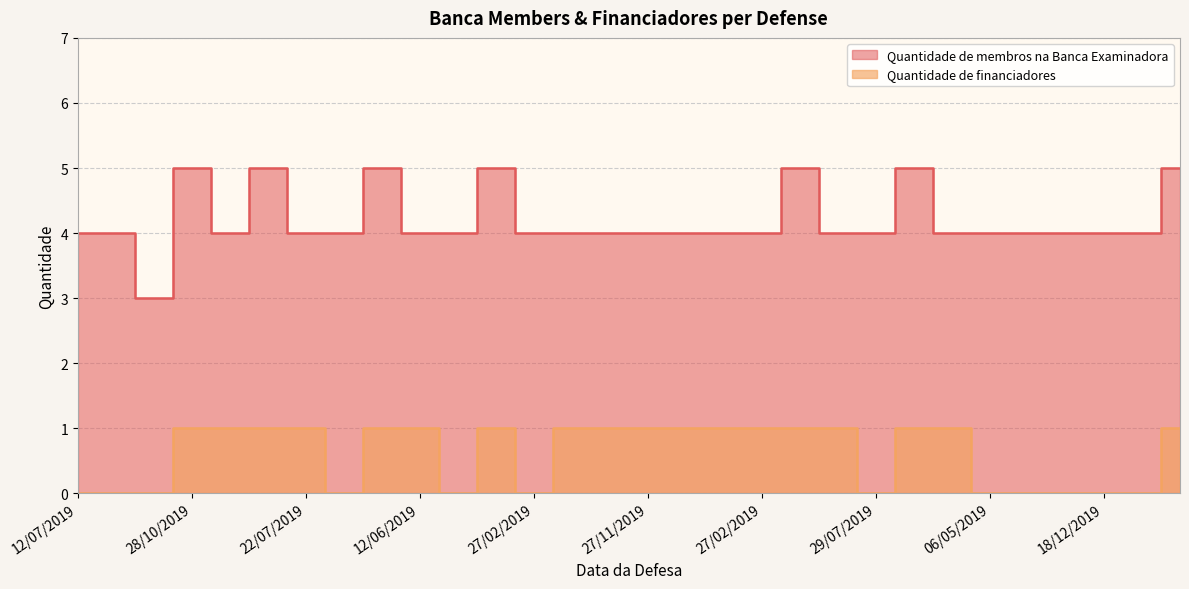

Is it true that Quantidade de financiadores equals 1 at 09/10/2019?

False